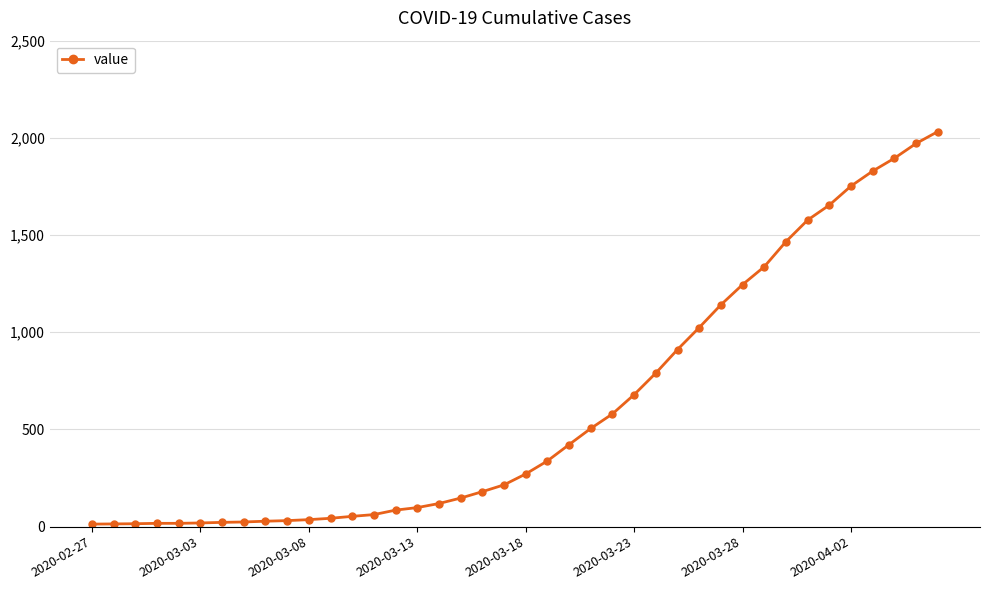

What is the maximum value shown in the chart?

2032